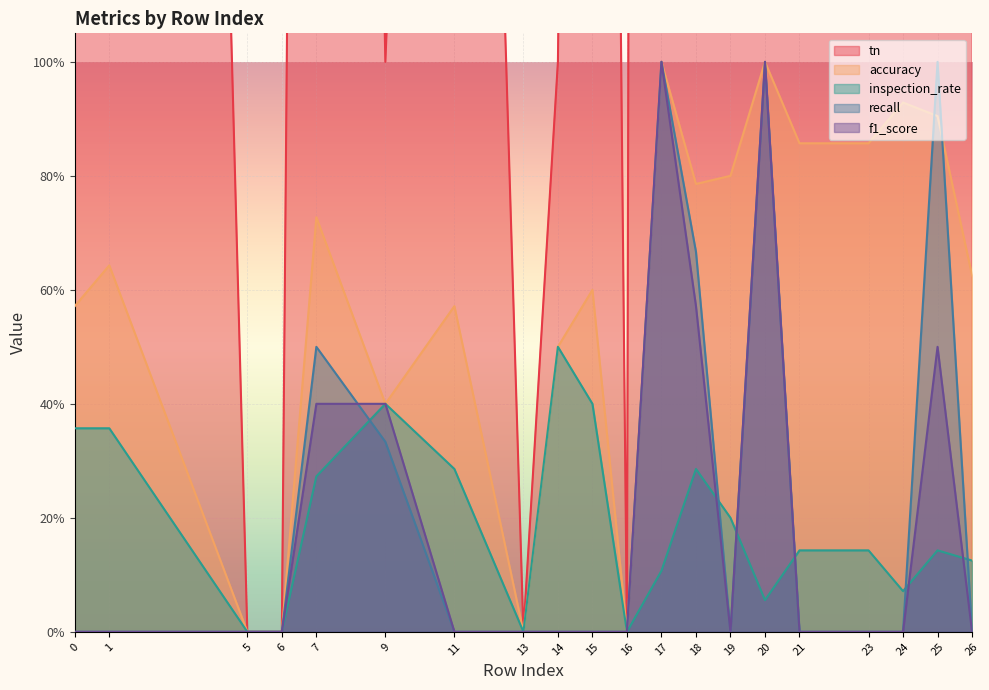

What is the sum of all recall values?

4.5